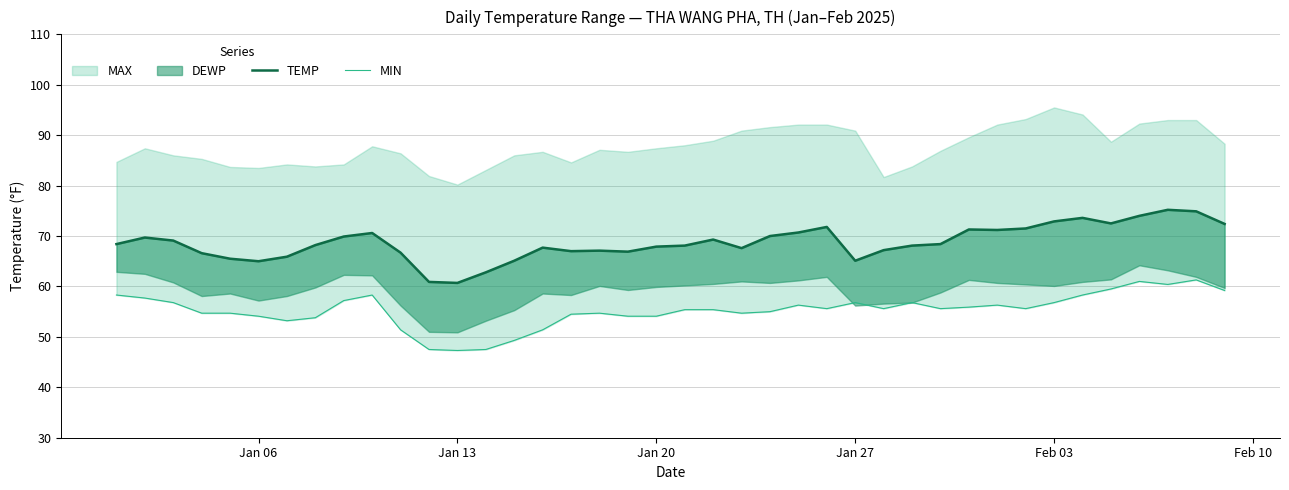

What is the difference between the maximum and minimum values in the MIN series?

14.0